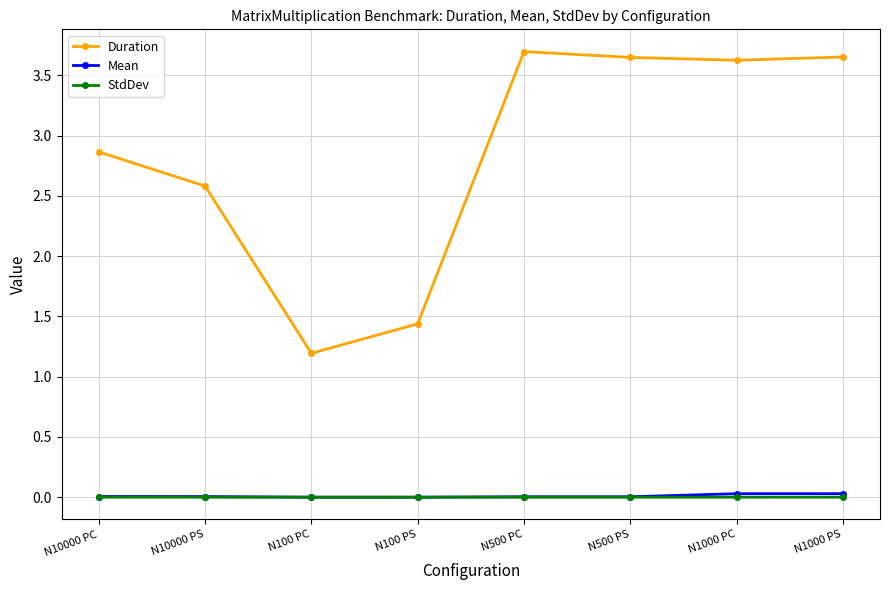

True or false: StdDev and Duration intersect in this chart.

False